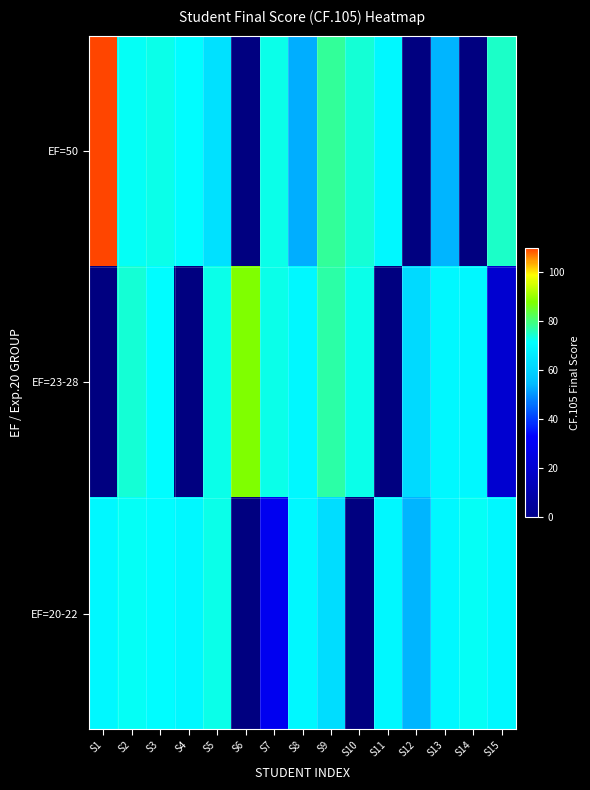

How many data points does each series have?

15